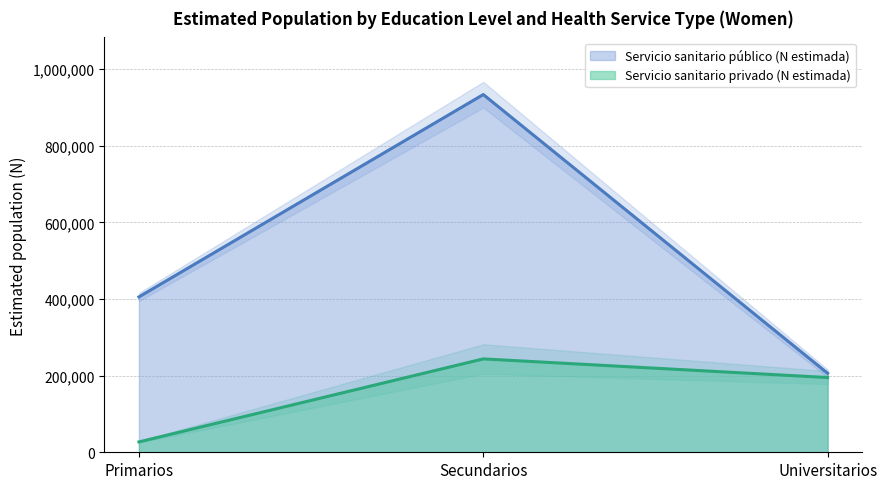

What is the label of the 1st point from the right?

Universitarios